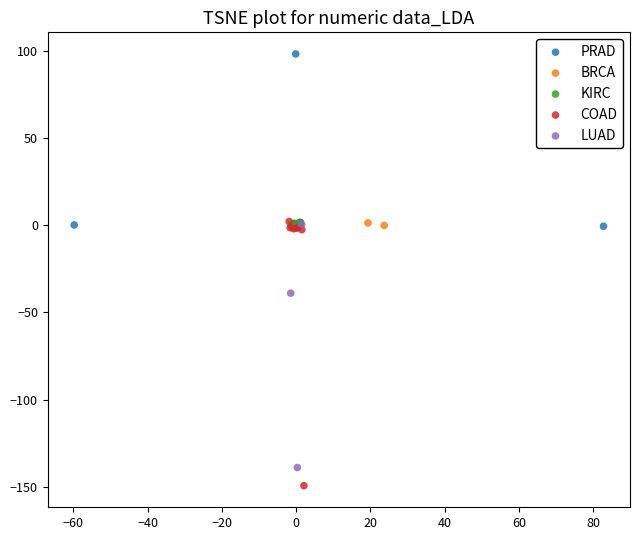

Which series contains the highest Y value?

PRAD